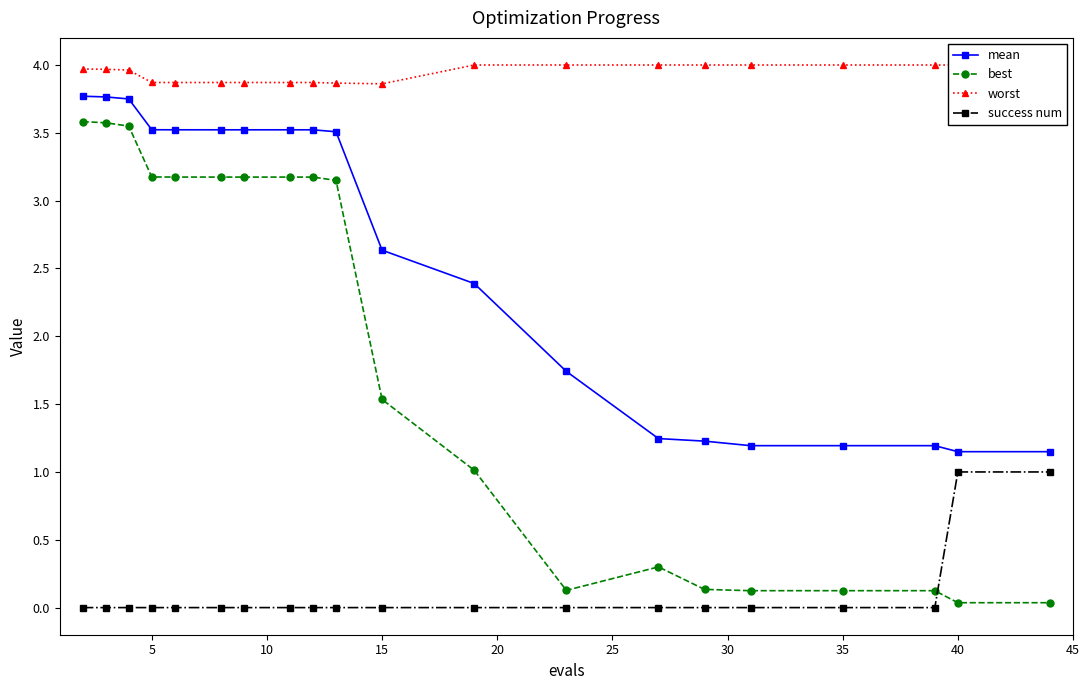

True or false: mean and best intersect in this chart.

False